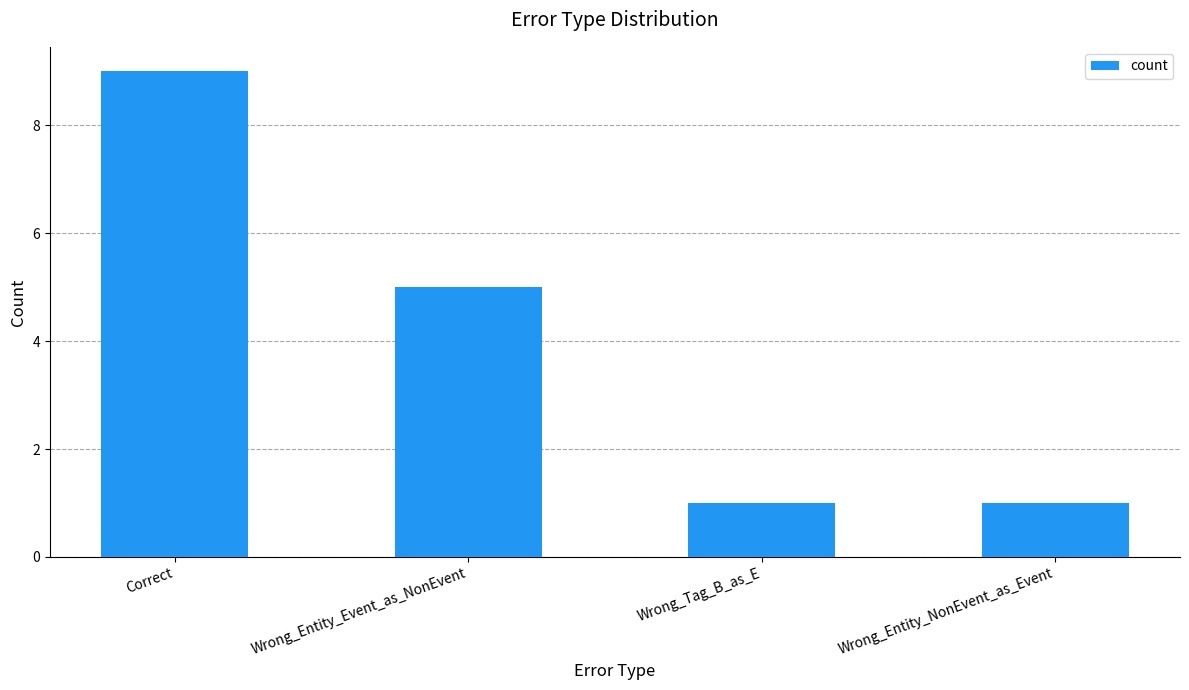

How many data points does each series have?

4